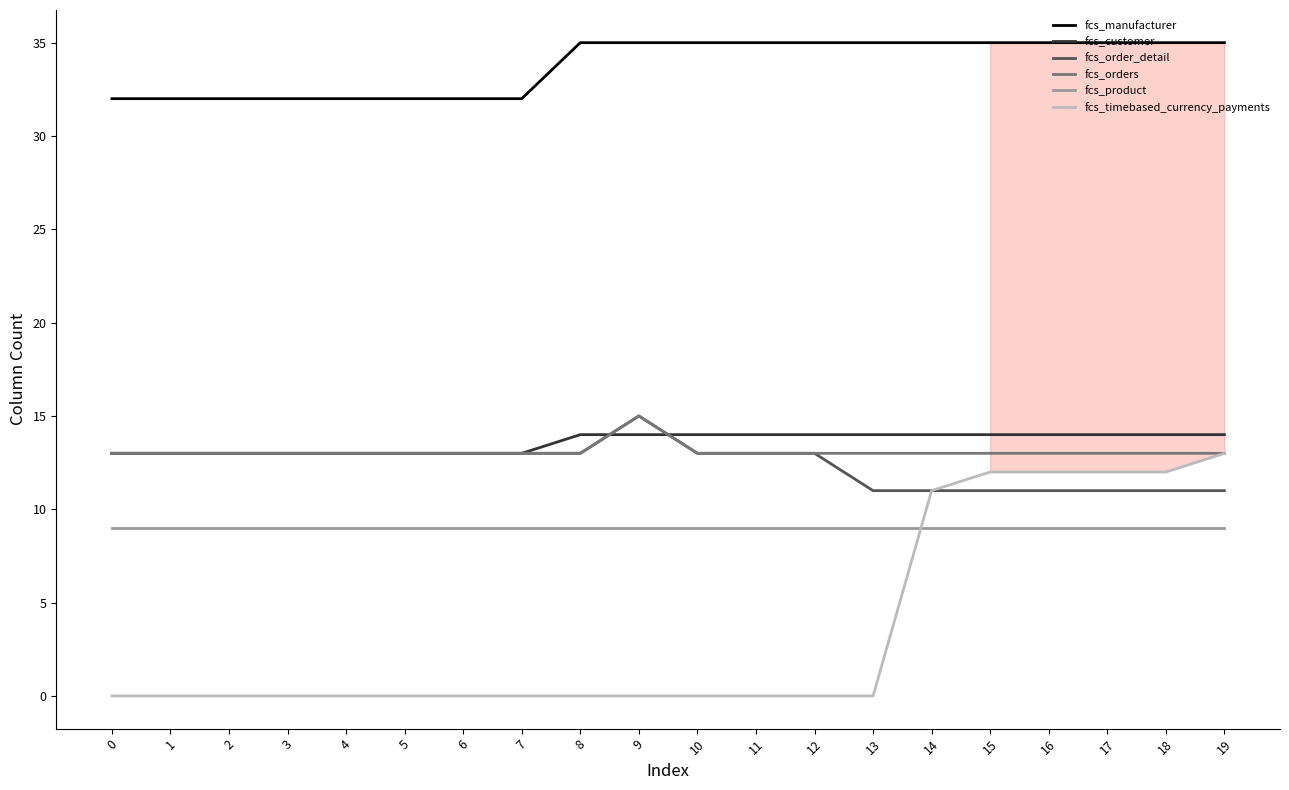

What is the lowest value of the fcs_orders series?

13